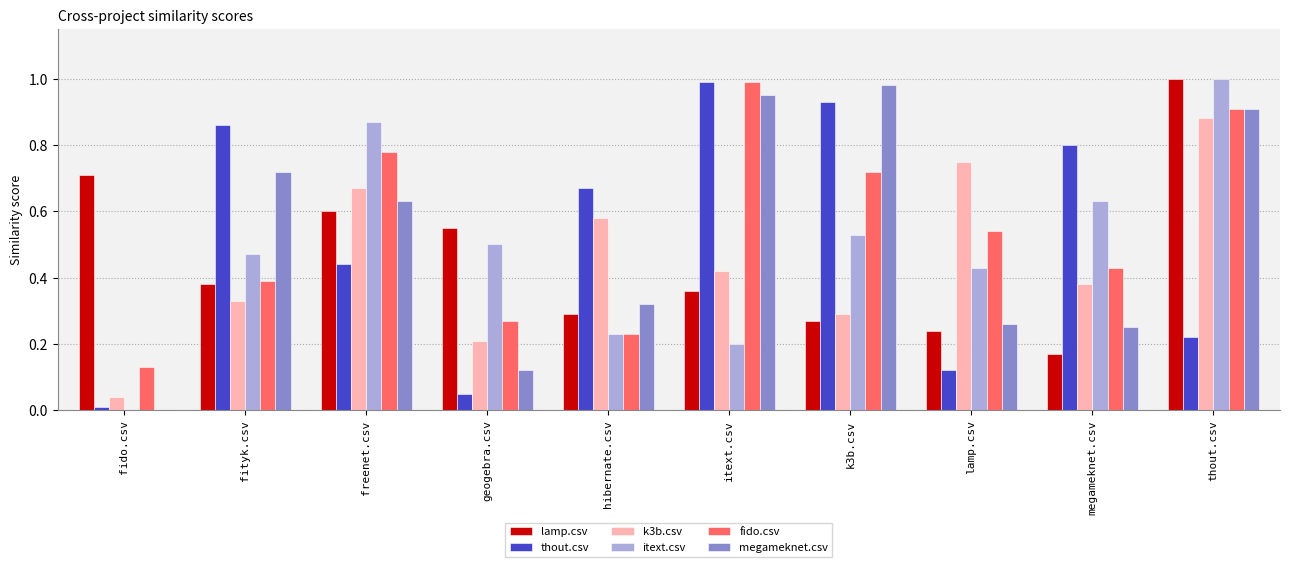

Is it true that megameknet.csv equals 1.3 at k3b.csv?

False